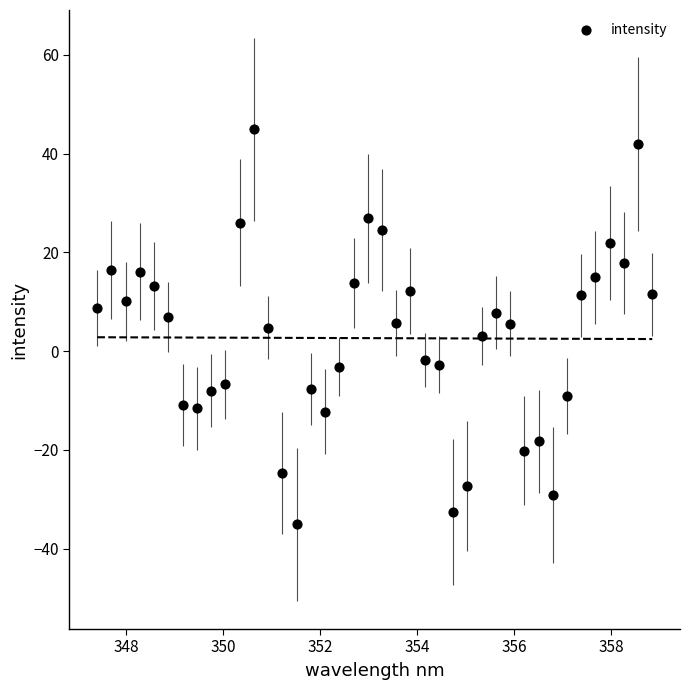

What is the range of X values (max minus min)?

11.4